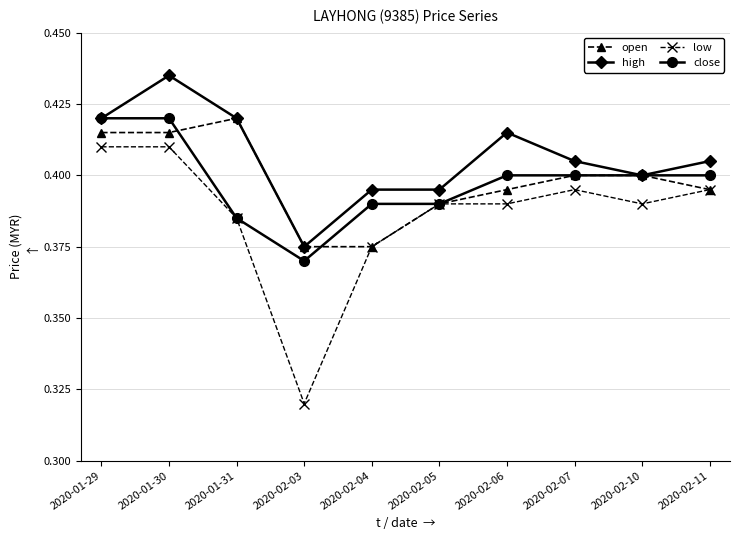

What is the difference between the maximum and minimum values in the high series?

0.1